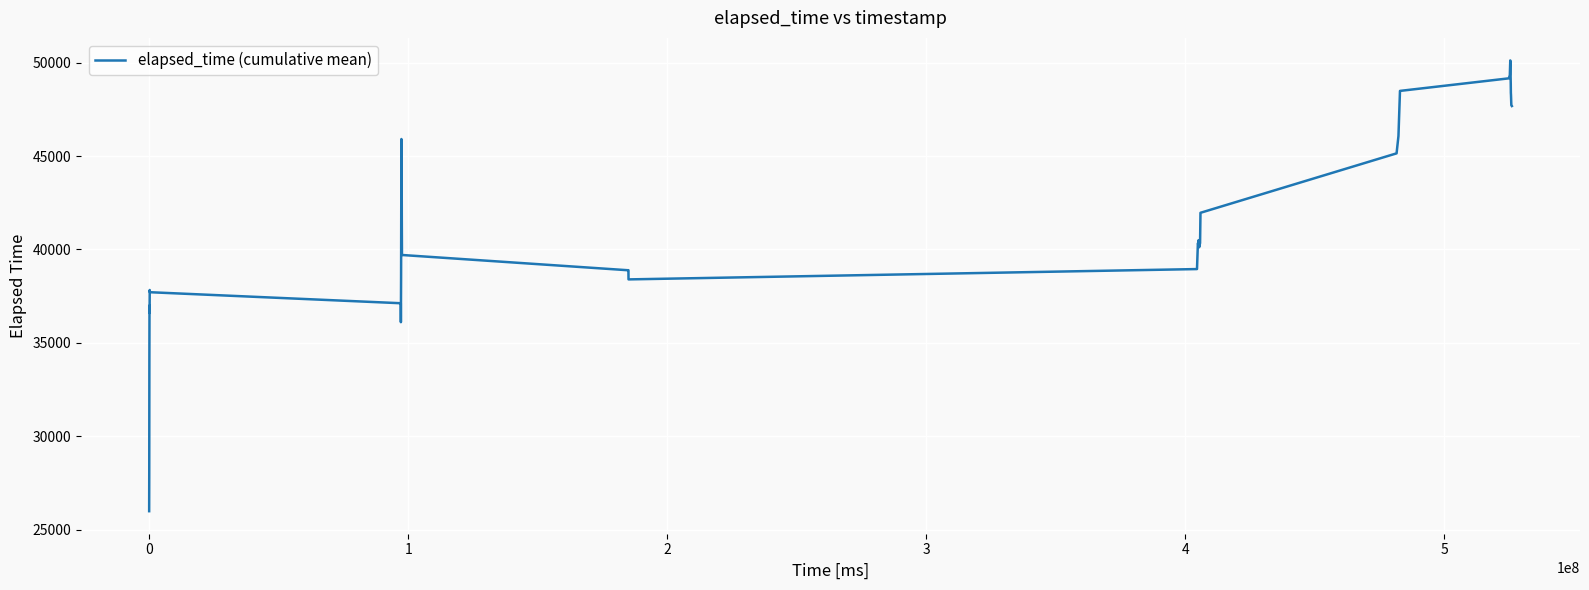

What is the maximum value shown in the chart?

50114.3